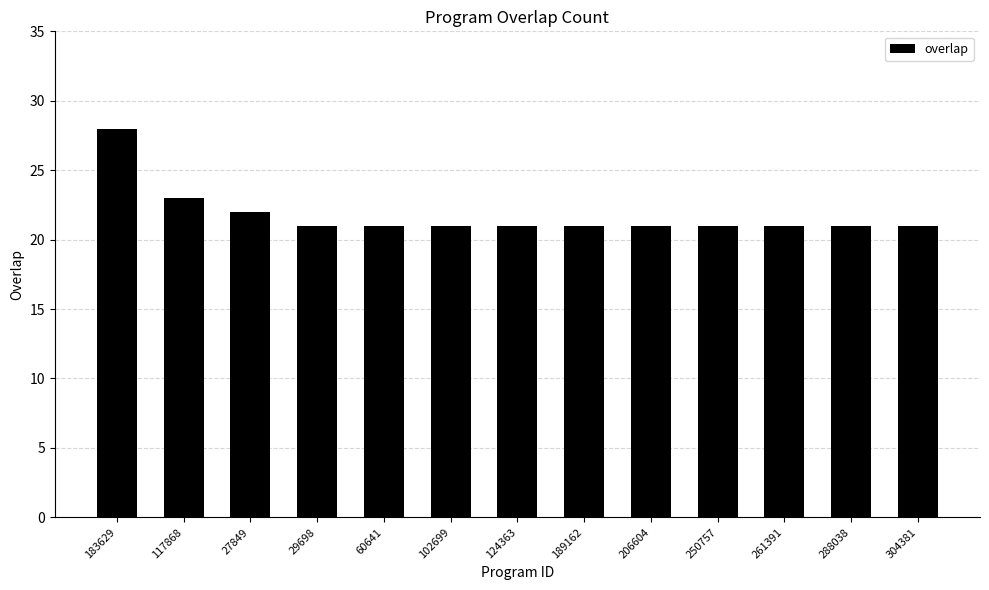

Count the number of data series in this chart.

1